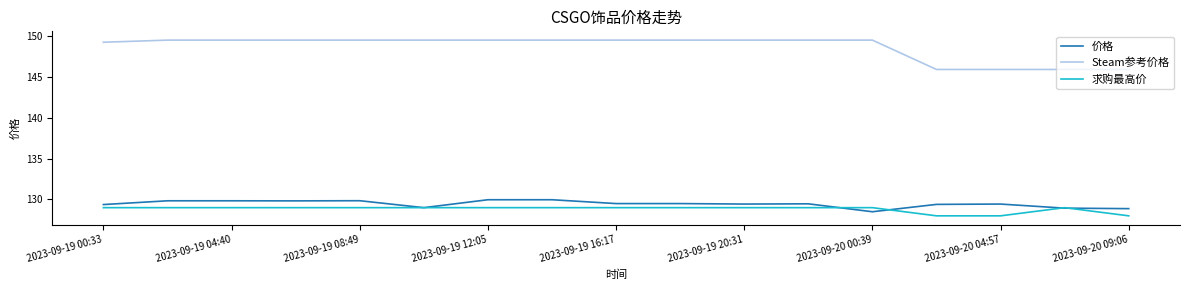

What is the difference between the maximum and second lowest values in the 价格 series?

1.1